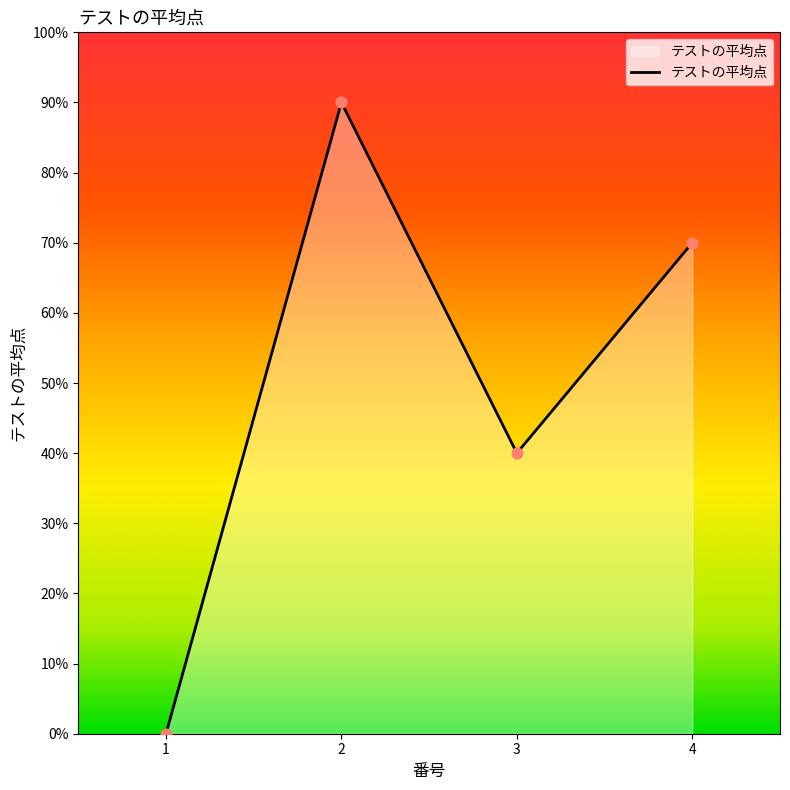

What is the change in value from 2 to 4?

-20